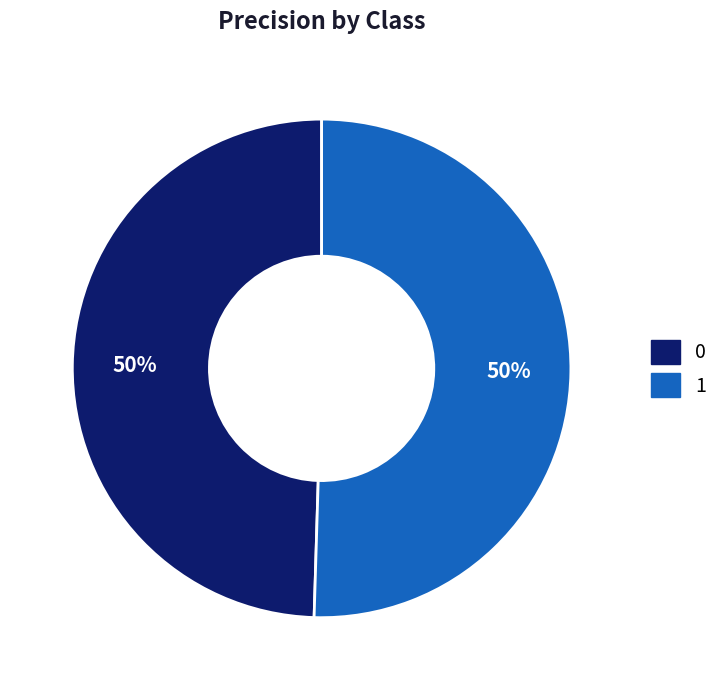

Do 1 and 0 together represent more than half of the pie?

Yes